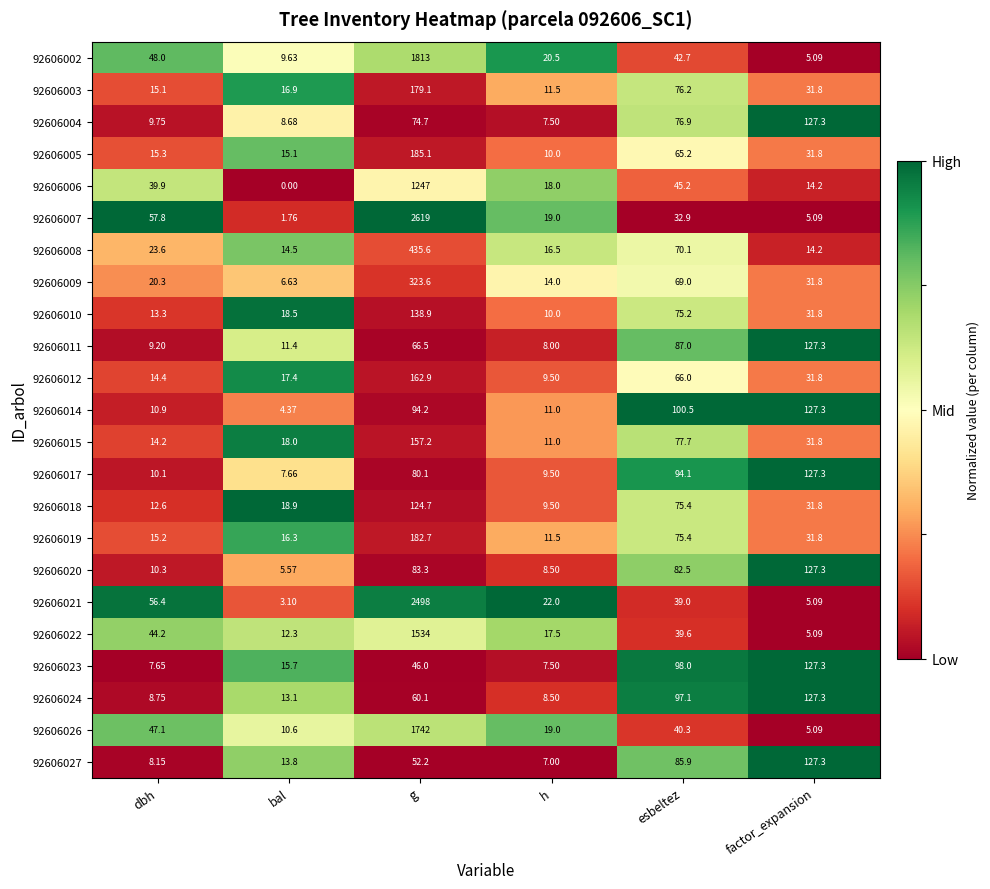

Which category has the lowest value in the 92606004 series?

h